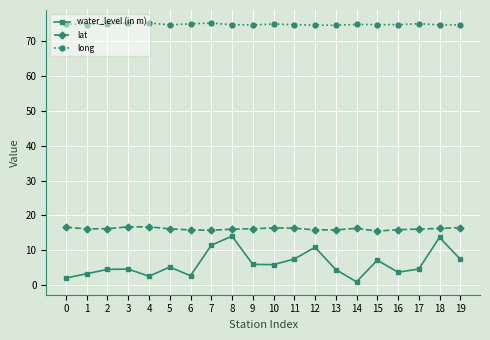

The long series shows 102.0 at 19. True or false?

False